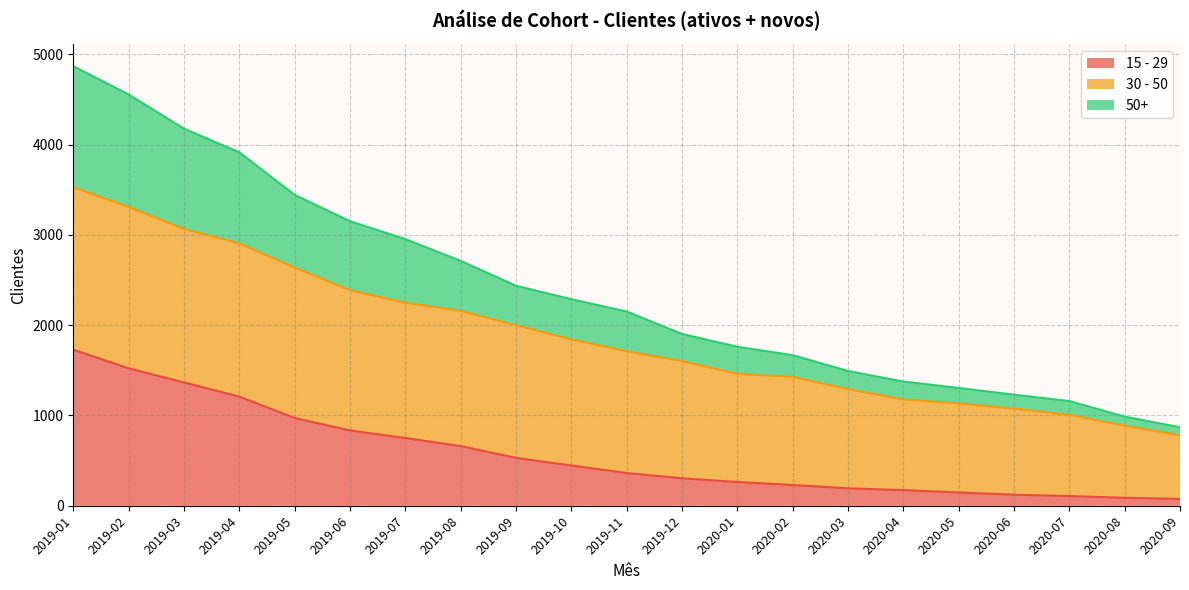

List the labels in order of 15 - 29 value, smallest first.

2020-09, 2020-08, 2020-07, 2020-06, 2020-05, 2020-04, 2020-03, 2020-02, 2020-01, 2019-12, 2019-11, 2019-10, 2019-09, 2019-08, 2019-07, 2019-06, 2019-05, 2019-04, 2019-03, 2019-02, 2019-01